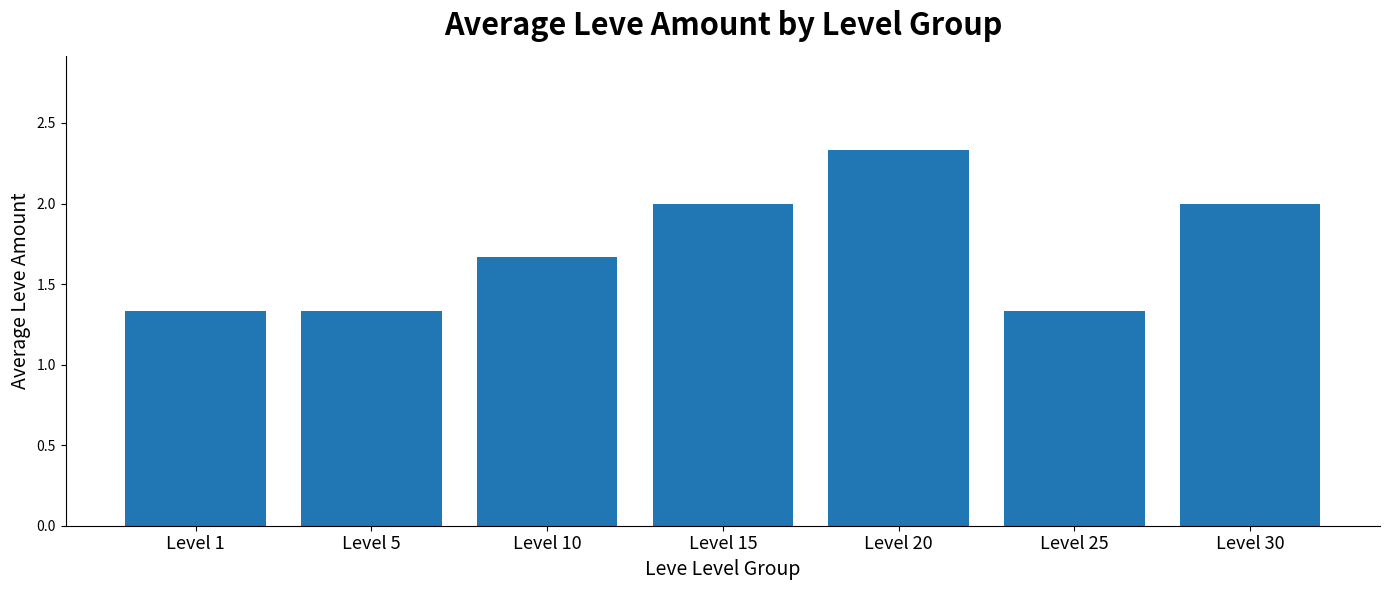

What is the ratio of the value at Level 25 to the value at Level 1?

1.0